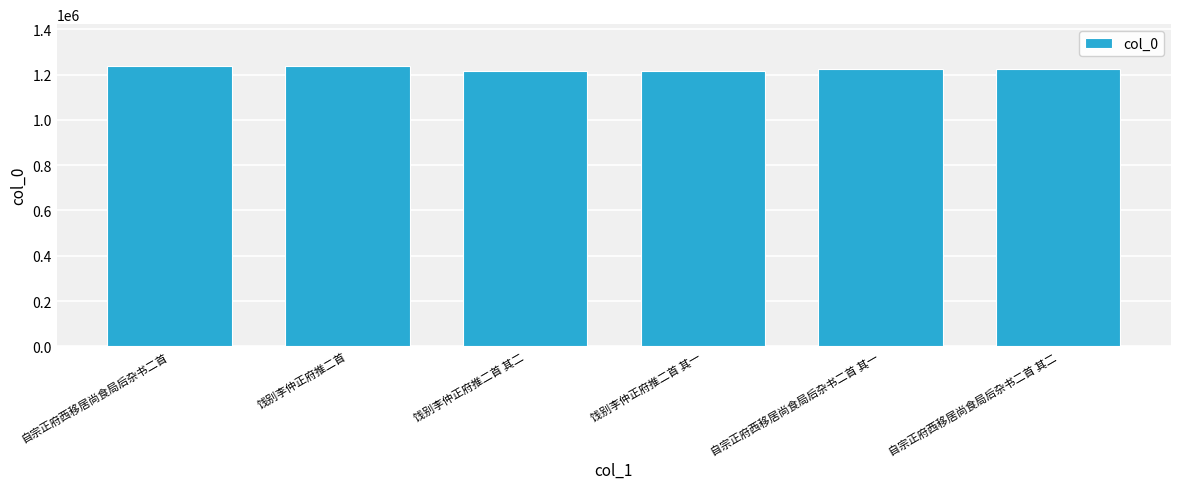

Where does the data first go above 1224646?

自宗正府西移居尚食局后杂书二首